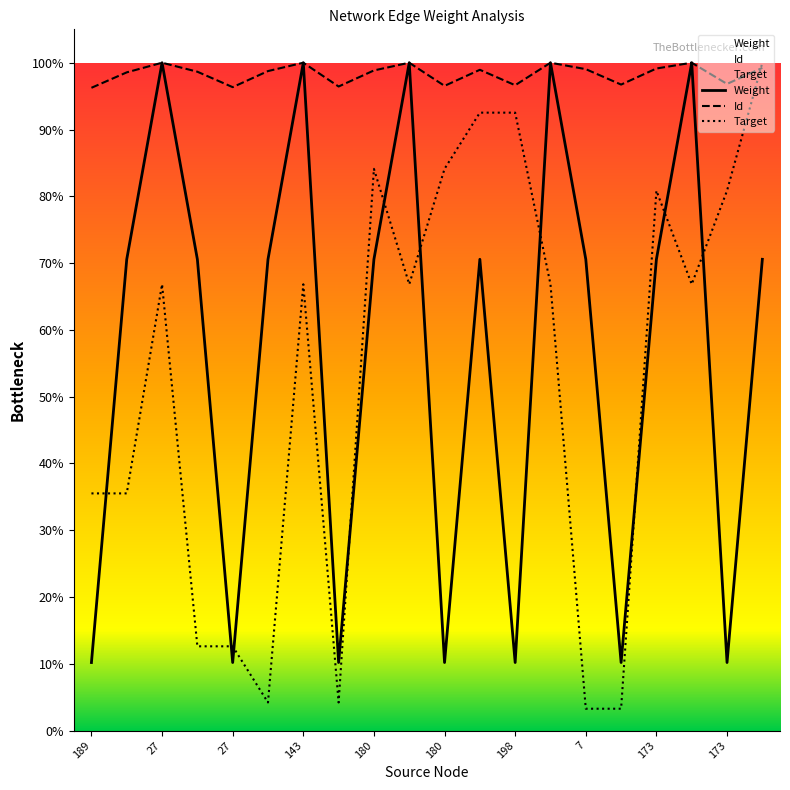

Which category has the highest value across all series?

27